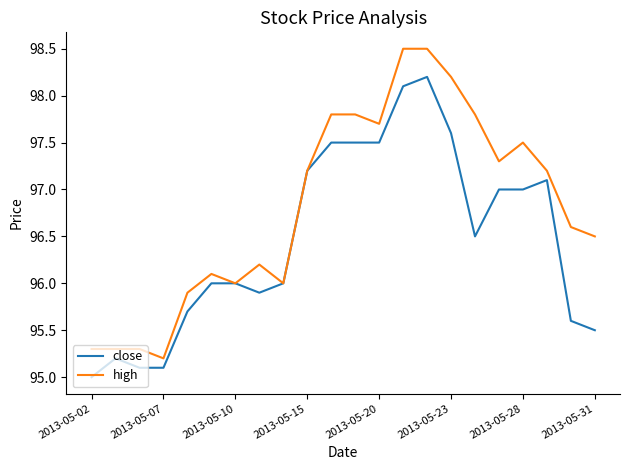

What are all the series names shown in the legend?

close, high